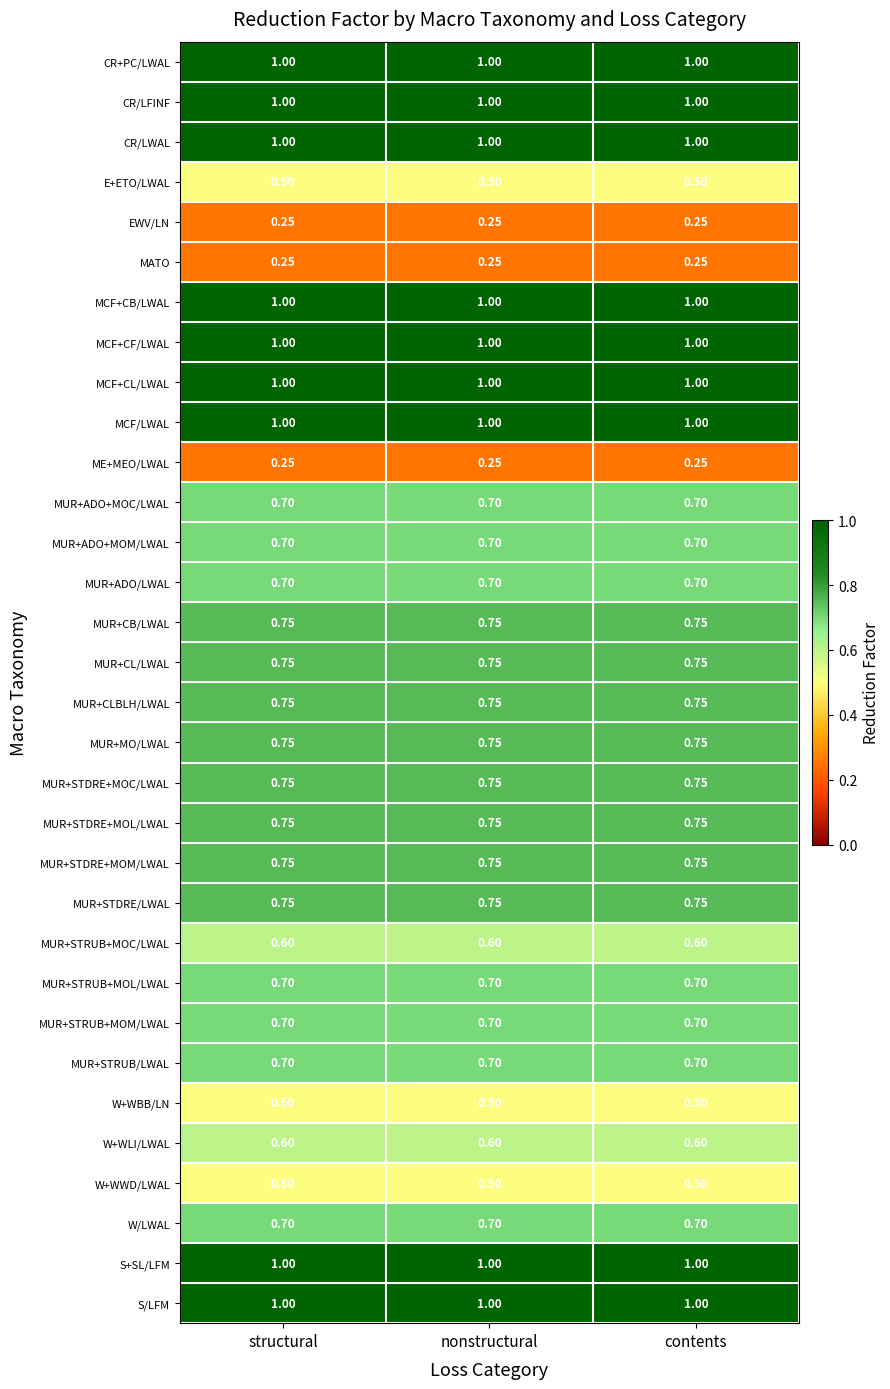

Is the value of MCF+CF/LWAL at nonstructural greater than the value of MUR+ADO/LWAL at contents?

Yes